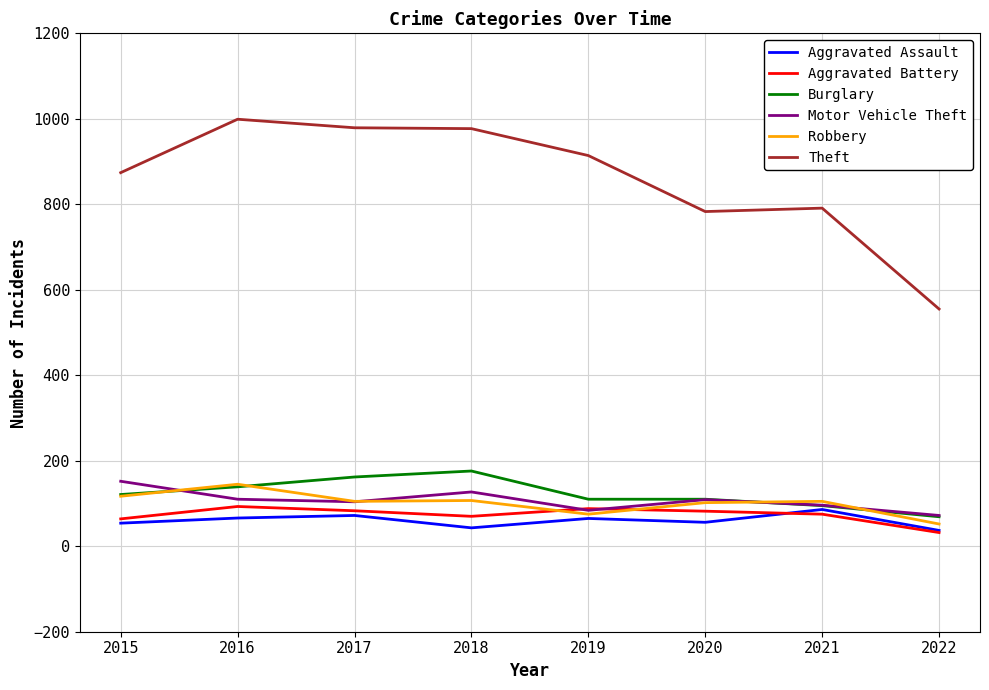

What is the maximum value shown in the chart?

999